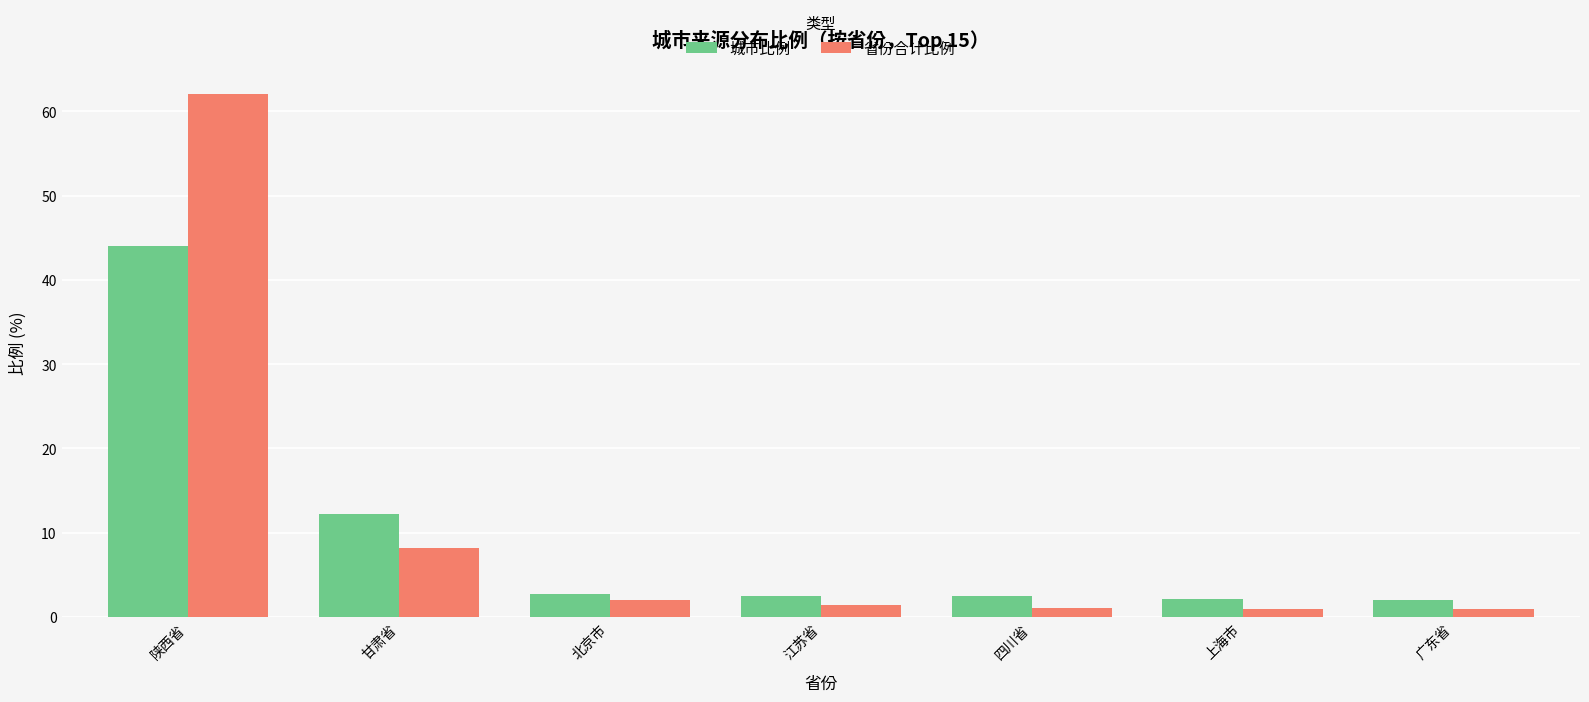

Which category has the highest value in the 省份合计比例 series?

陕西省